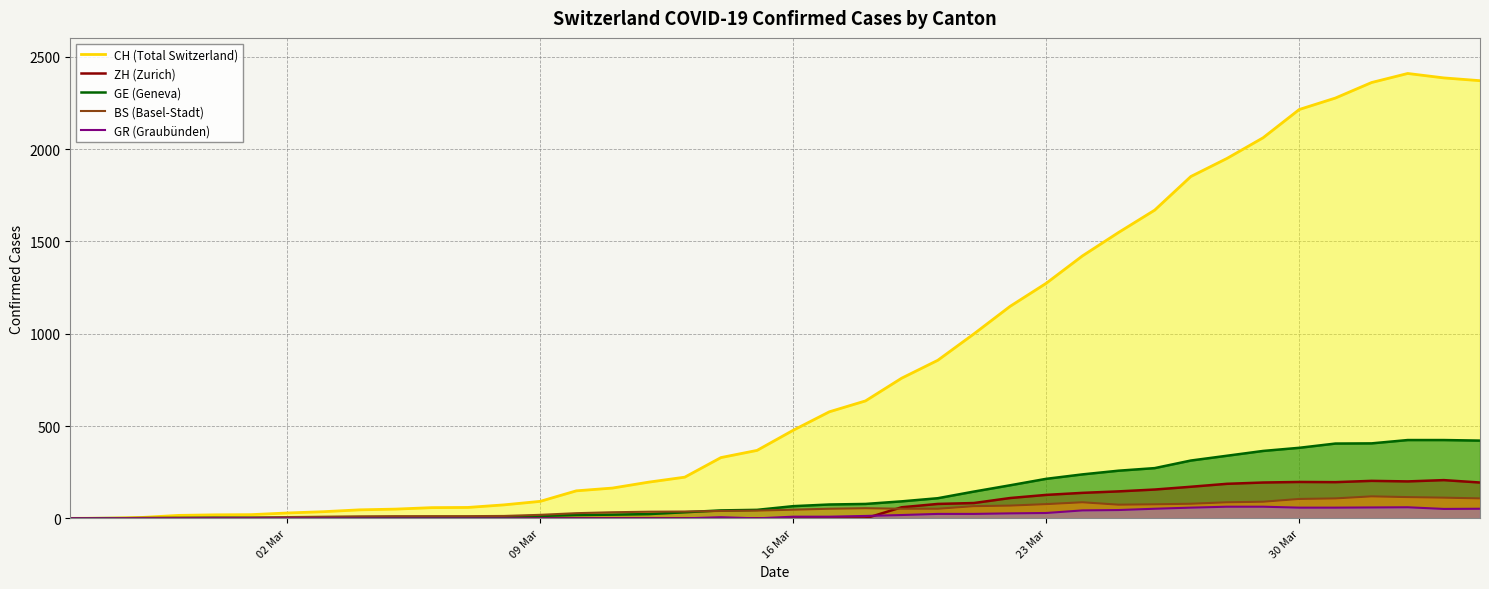

Which series has the largest range (max minus min)?

CH (Total Switzerland)